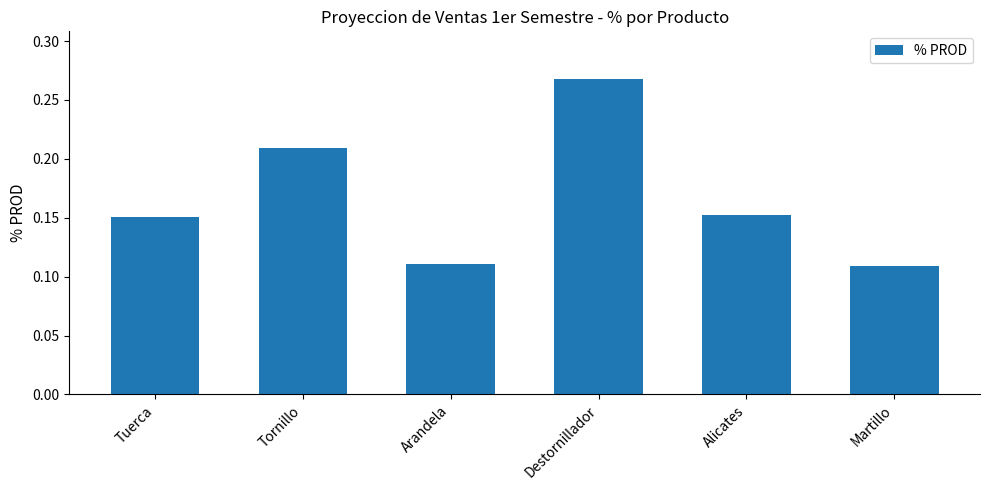

What position from the left is Tuerca?

1